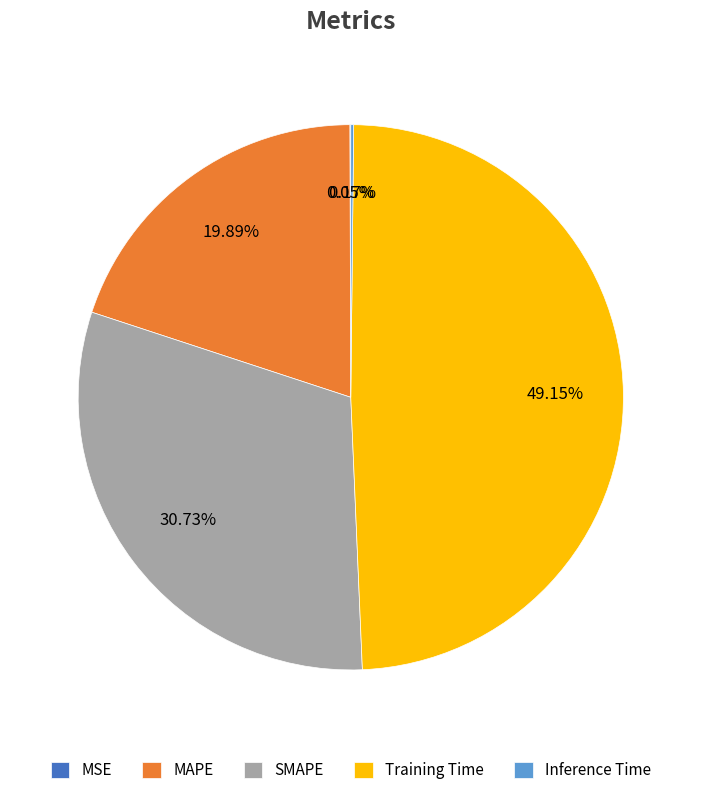

What percentage do SMAPE and Training Time together represent?

79.9%